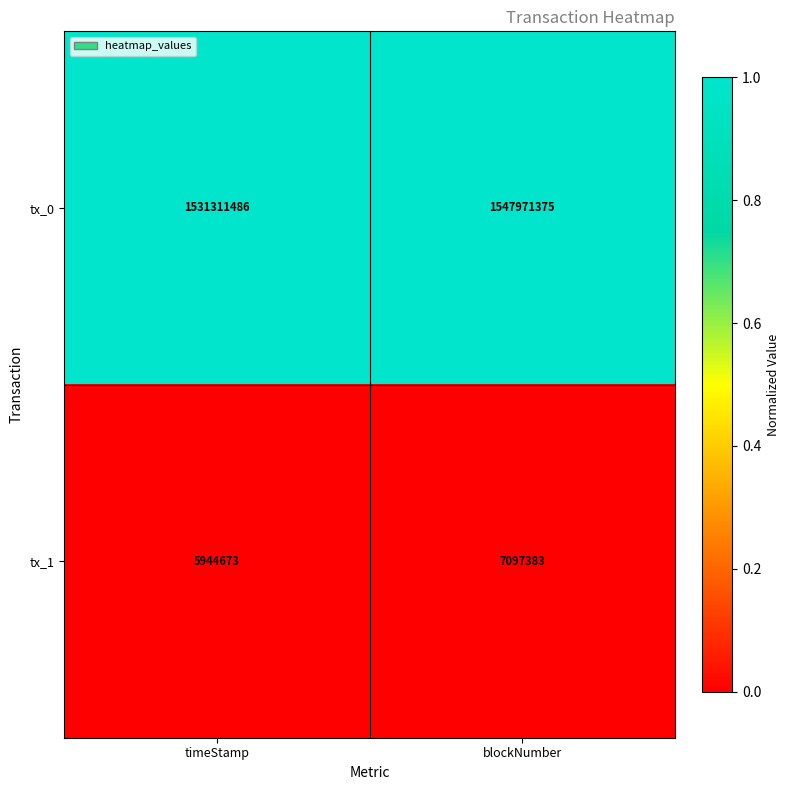

Reading left to right, transcribe all the data shown in this chart.

tx_0: timeStamp=1531311486	blockNumber=1547971375
tx_1: timeStamp=5944673	blockNumber=7097383